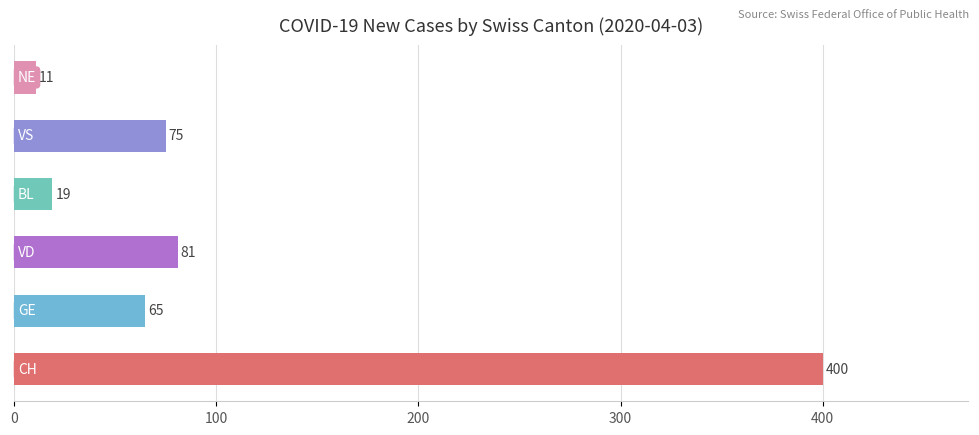

How many series are shown in this chart?

1